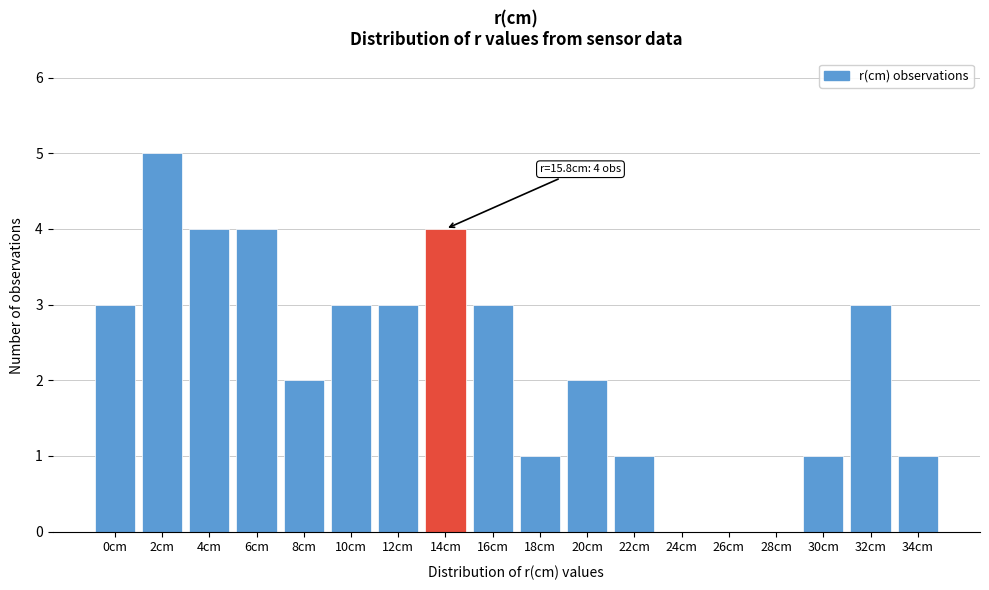

Reading left to right, list all the values displayed in this chart.

0cm=3	2cm=5	4cm=4	6cm=4	8cm=2	10cm=3	12cm=3	14cm=4	16cm=3	18cm=1	20cm=2	22cm=1	24cm=0	26cm=0	28cm=0	30cm=1	32cm=3	34cm=1